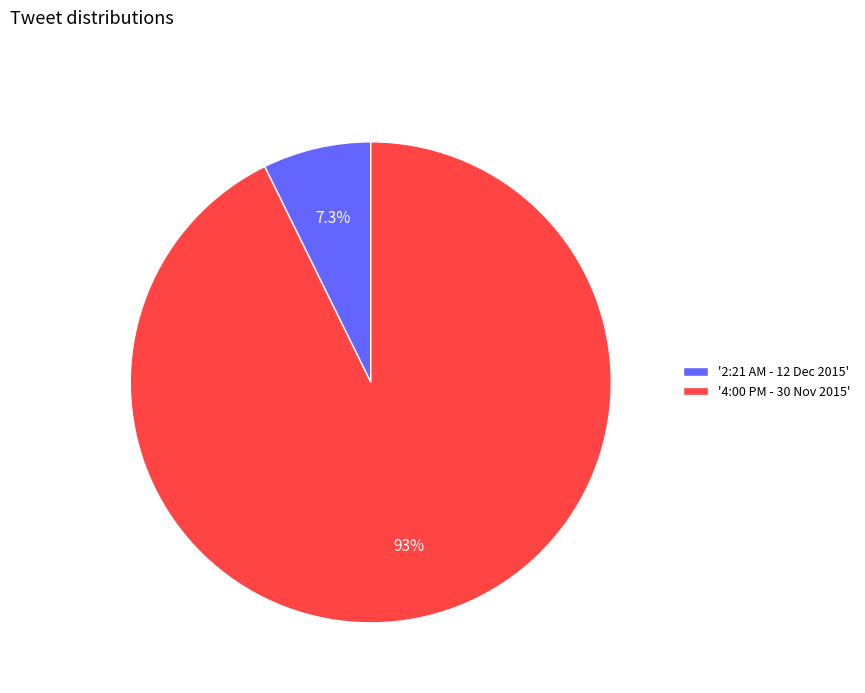

Between '4:00 PM - 30 Nov 2015' and '2:21 AM - 12 Dec 2015', which is larger?

'4:00 PM - 30 Nov 2015'